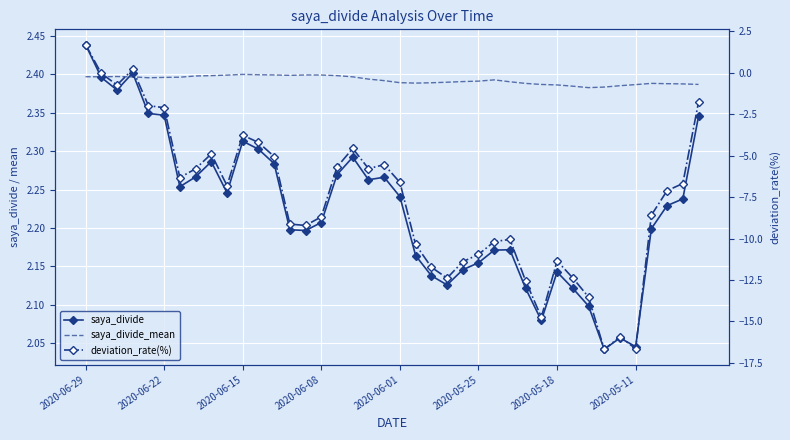

How many series are shown in this chart?

3